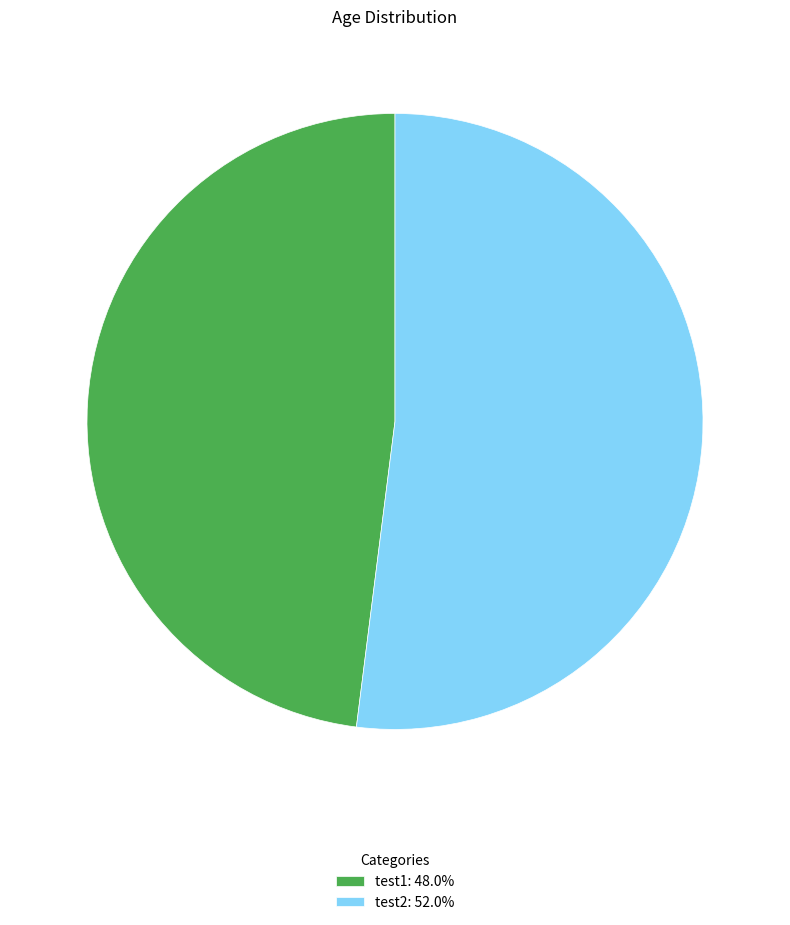

Does test2 represent more than half of the total?

Yes